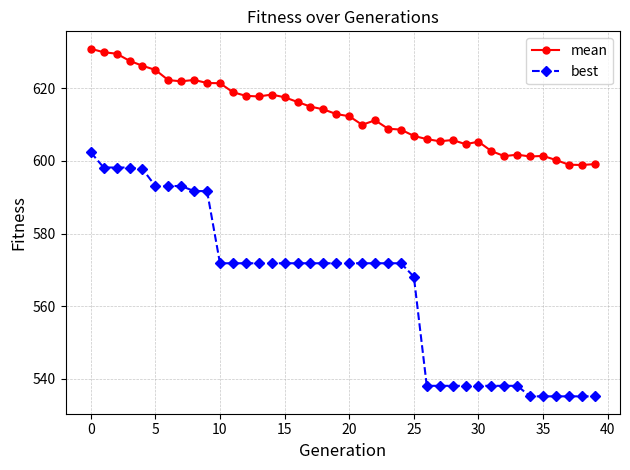

What is the difference between the second highest and second lowest values in the mean series?

31.0